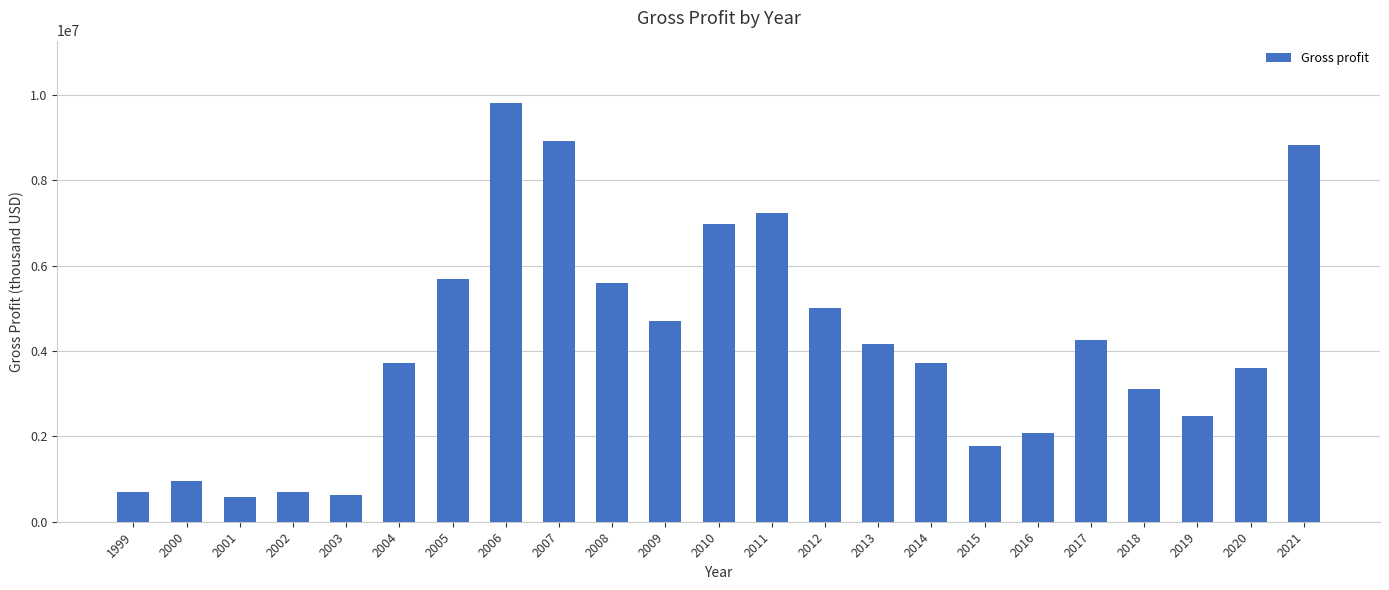

What is the difference between the maximum and second lowest values?

9180135